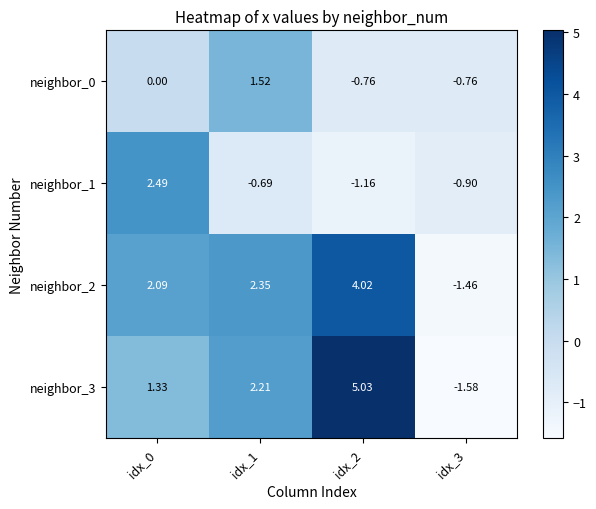

Rank the series at idx_0 from lowest to highest value.

neighbor_0, neighbor_3, neighbor_2, neighbor_1